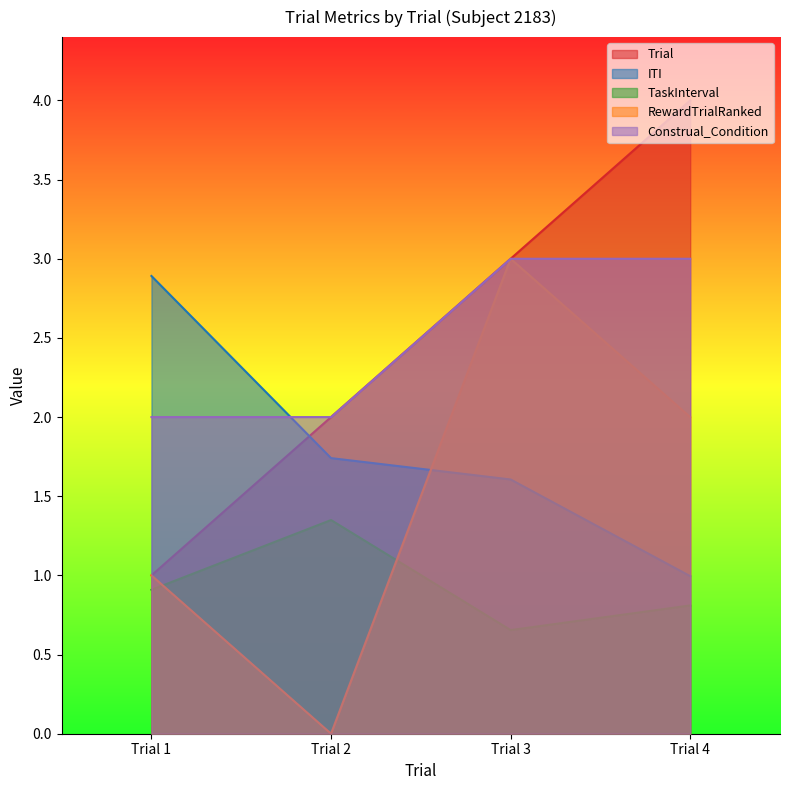

True or false: TaskInterval has more than 0 interior local peaks.

True